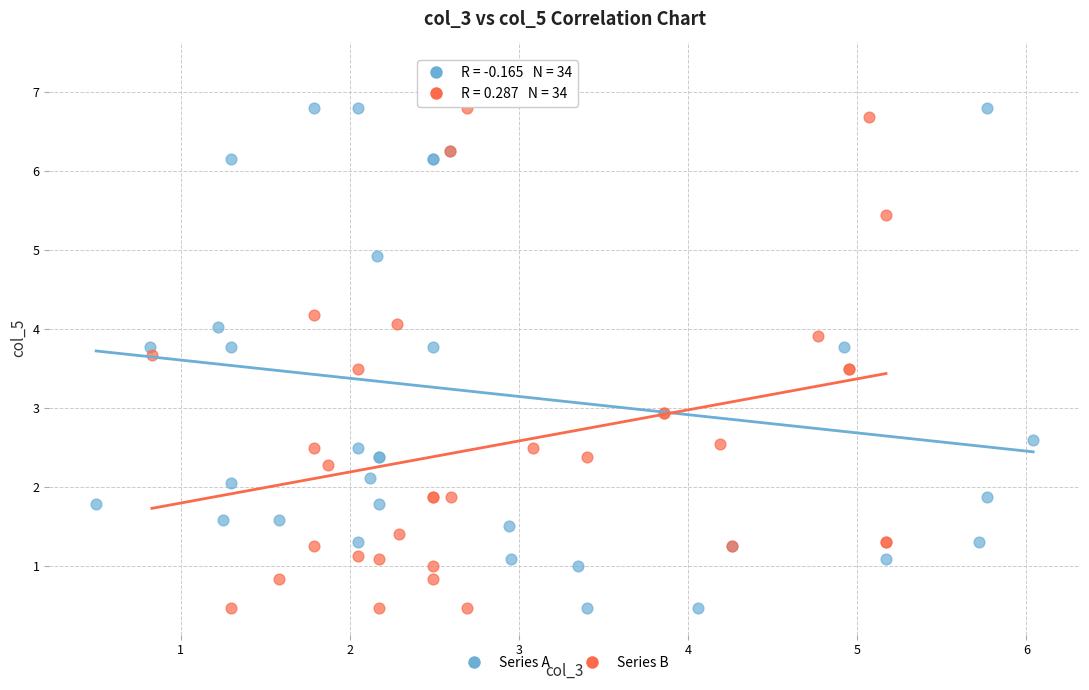

What are all the series names shown in the legend?

Series A, Series B